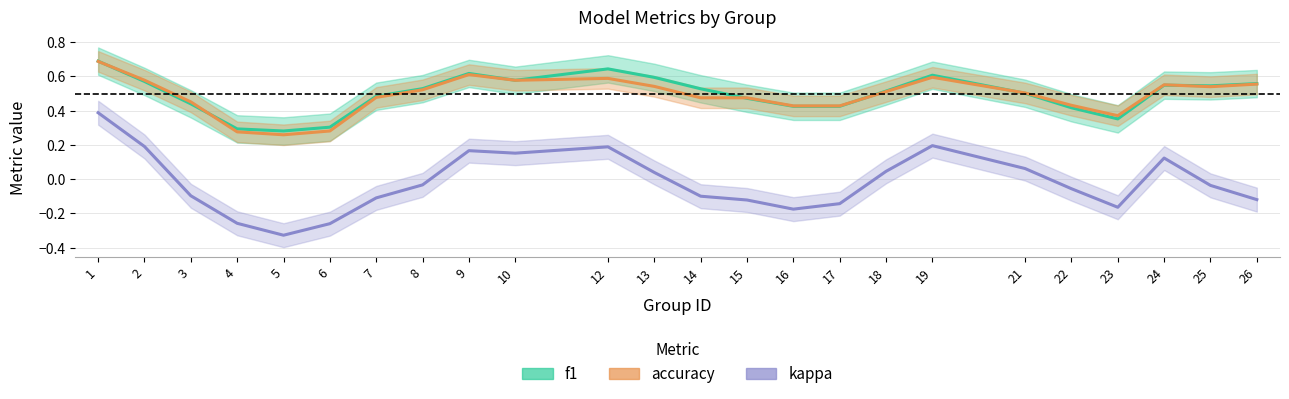

Between 25 and 16, which is larger?

25